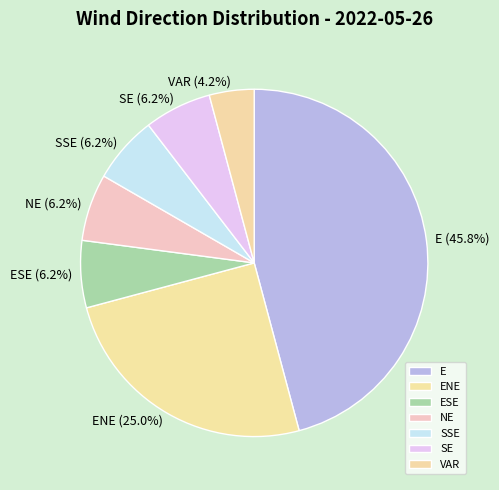

Approximately how many times larger is the value at ESE compared to SSE?

1.0